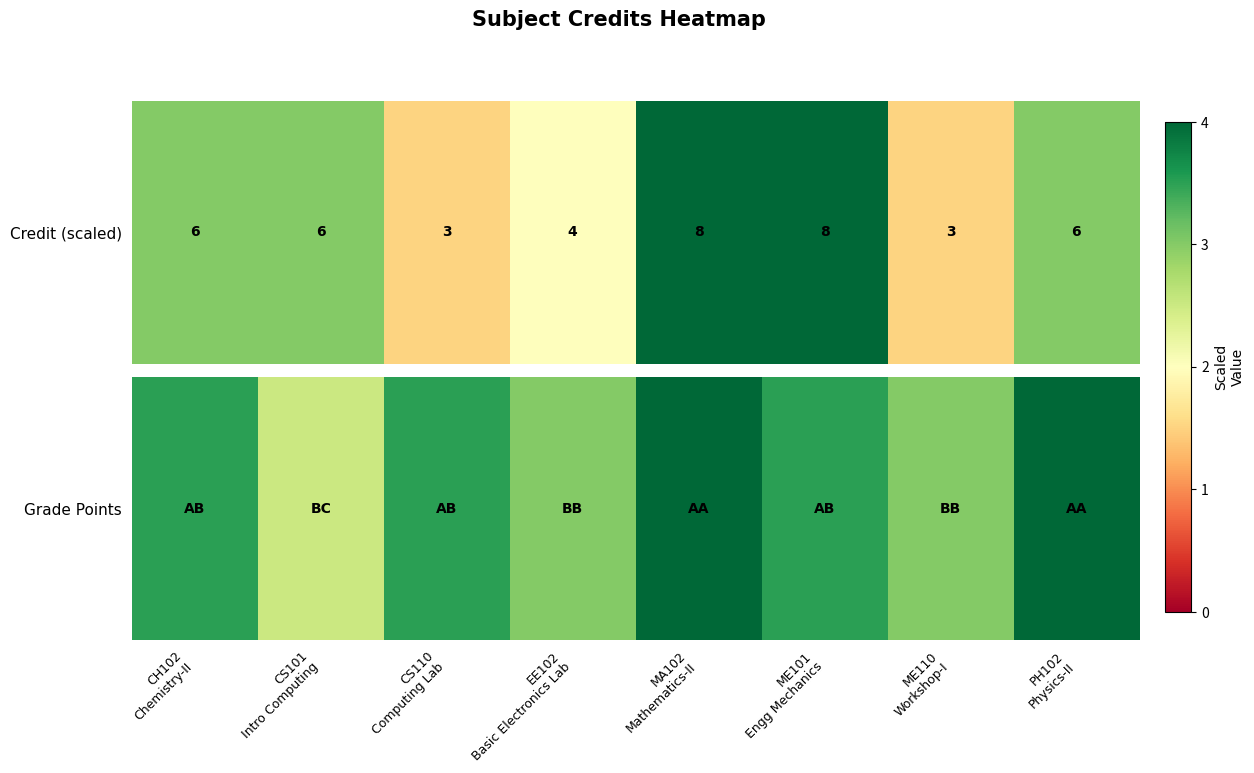

Approximately how many times larger is the value at EE102
Basic Electronics Lab compared to ME101
Engg Mechanics?

0.9